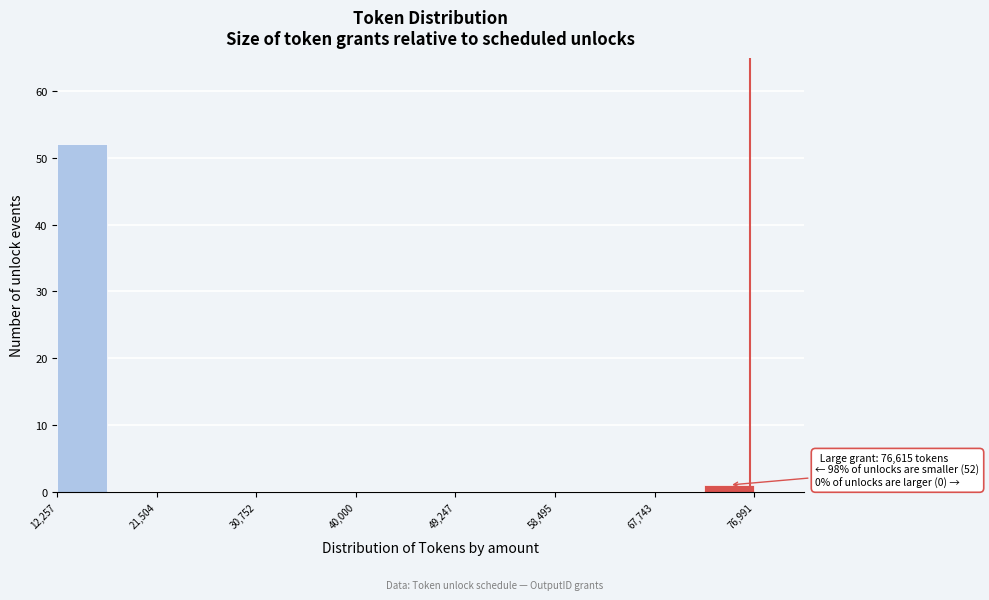

Over which range of the x-axis is the bar tallest?

12000 to 17000